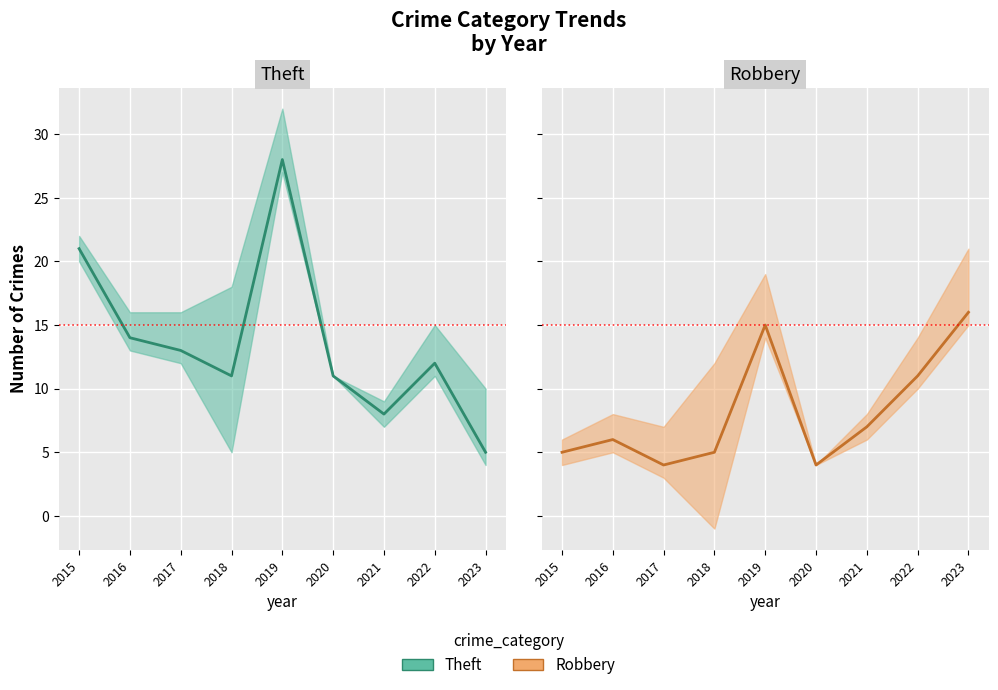

Reading left to right, list all the values displayed in this chart.

Theft: 2015=21	2016=14	2017=13	2018=11	2019=28	2020=11	2021=8	2022=12	2023=5
Robbery: 2015=5	2016=6	2017=4	2018=5	2019=15	2020=4	2021=7	2022=11	2023=16